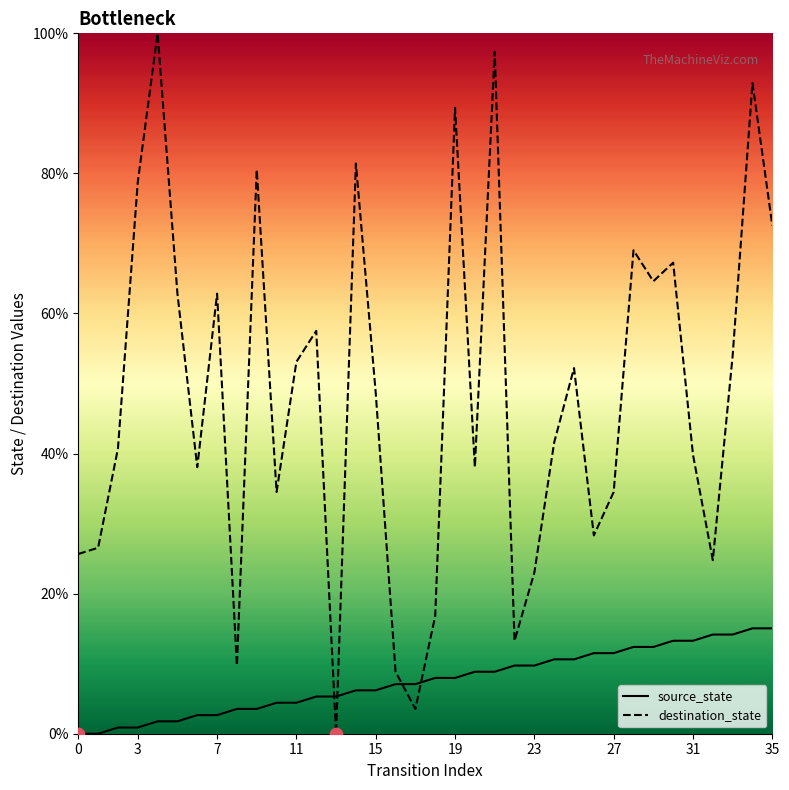

Which series reaches the maximum Y coordinate?

destination_state